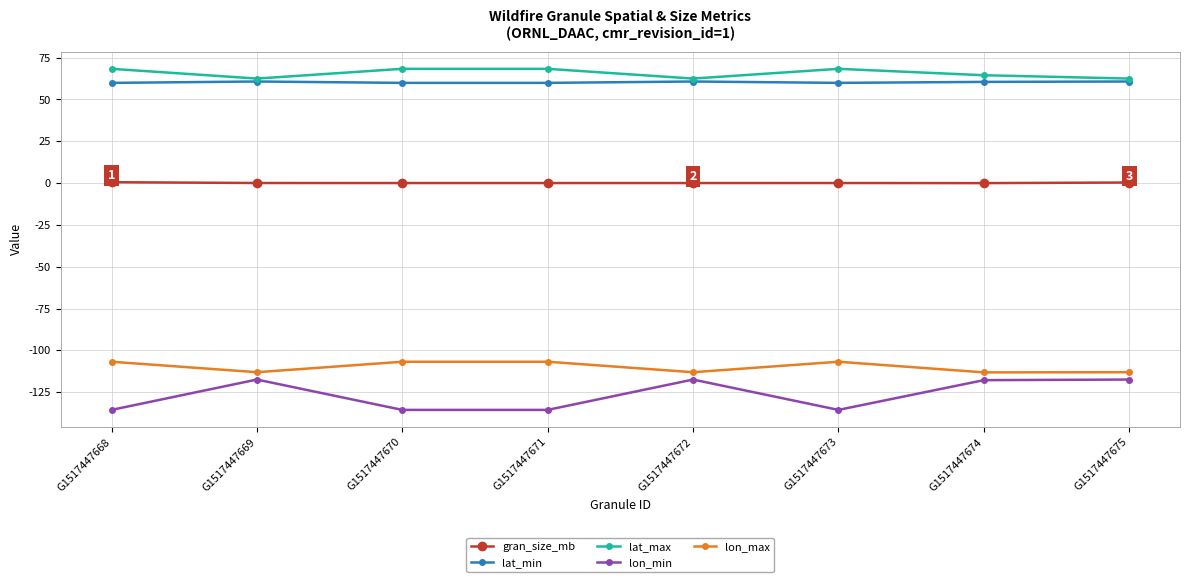

What is the spread (max minus min) of values at G1517447672?

179.9